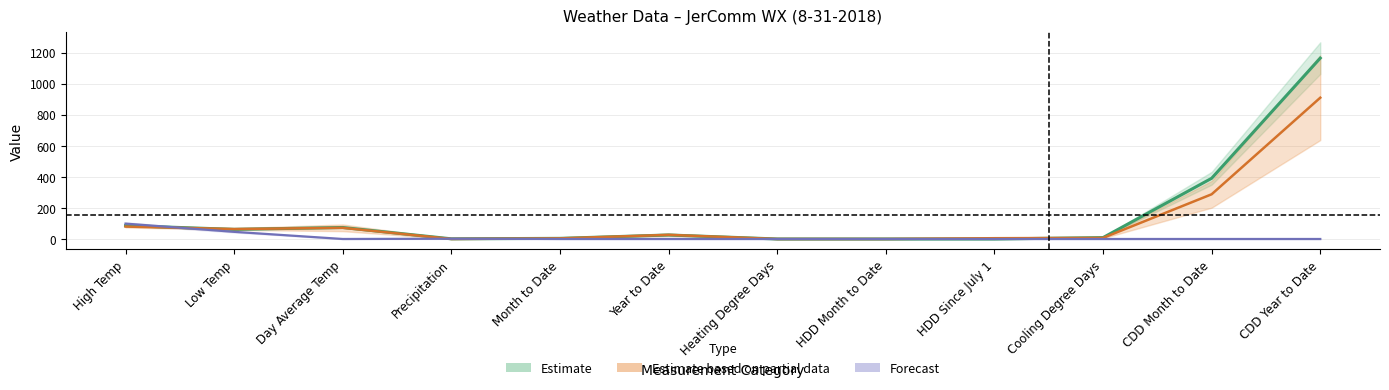

Which series has the largest total across all categories?

Actual